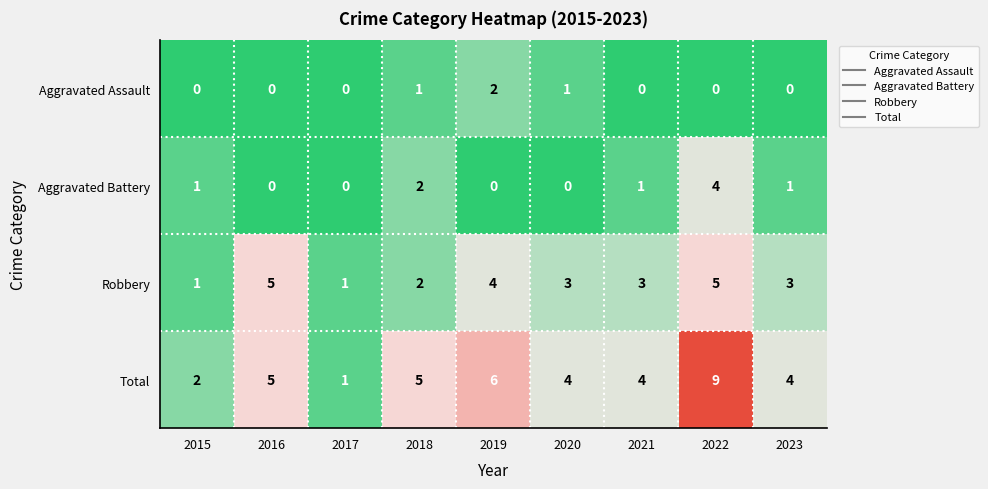

Which series has the largest total across all categories?

Total